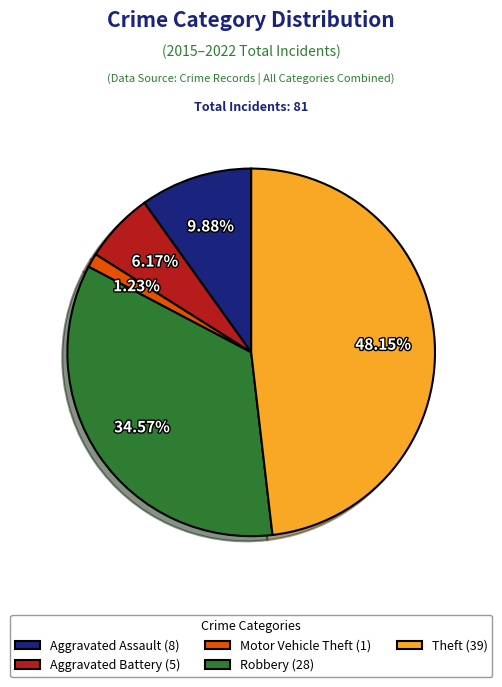

Combined, do Robbery and Theft account for over 50%?

Yes